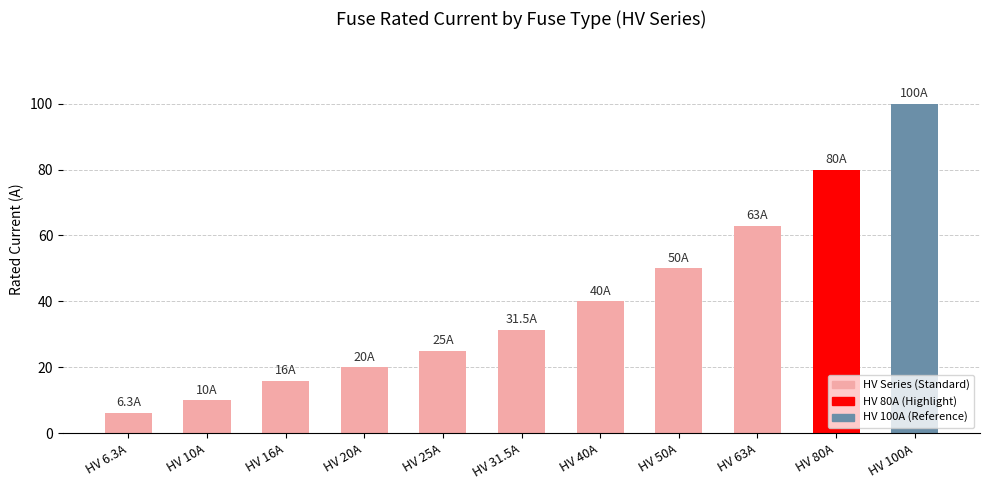

Reading left to right, extract all data points from this chart.

HV 6.3A=6.3	HV 10A=10.0	HV 16A=16.0	HV 20A=20.0	HV 25A=25.0	HV 31.5A=31.5	HV 40A=40.0	HV 50A=50.0	HV 63A=63.0	HV 80A=80.0	HV 100A=100.0